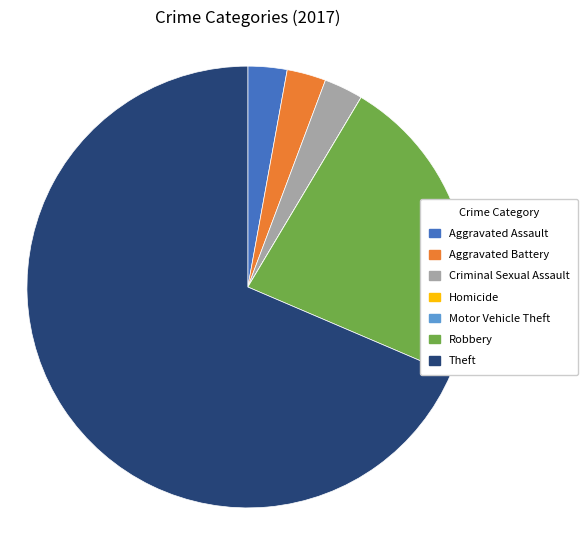

True or false: Theft accounts for 74% of the total.

False